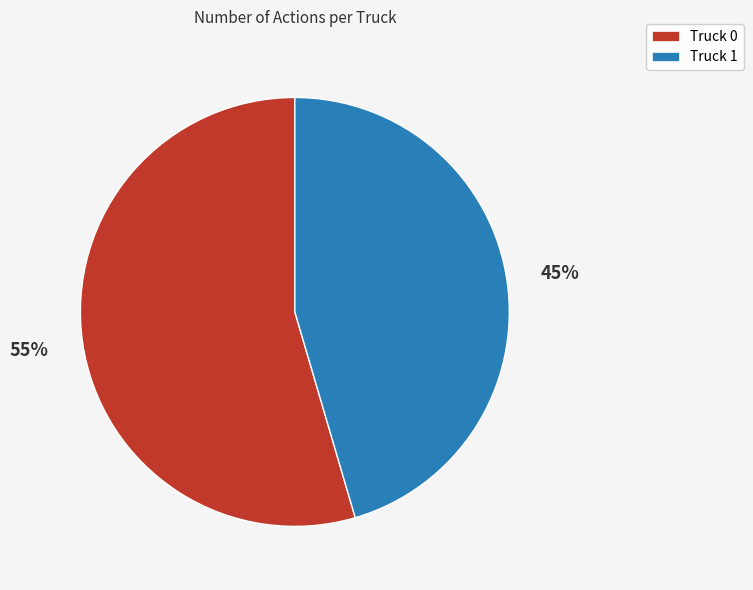

Is the sum of Truck 0 and Truck 1 greater than half?

Yes